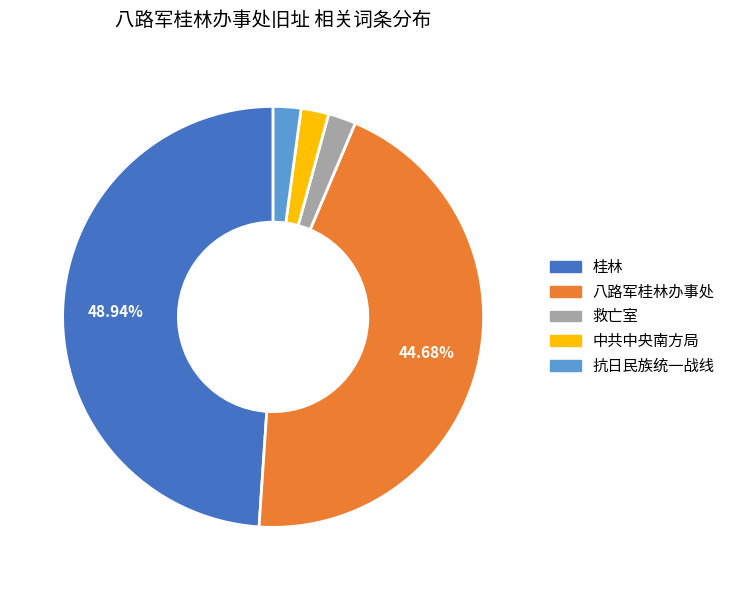

What is the ratio of the value at 八路军桂林办事处 to the value at 桂林?

0.9